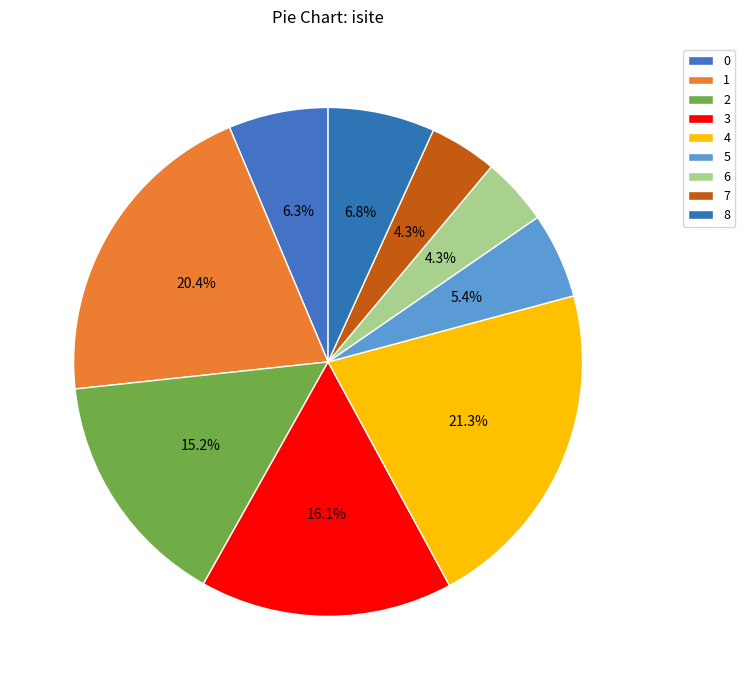

To the nearest percent, what is the combined percentage of 4 and 3?

37%